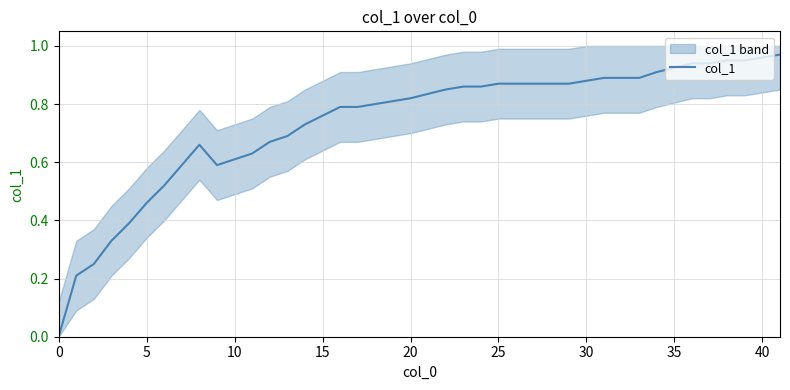

What is the difference between the second highest and second lowest values?

0.8